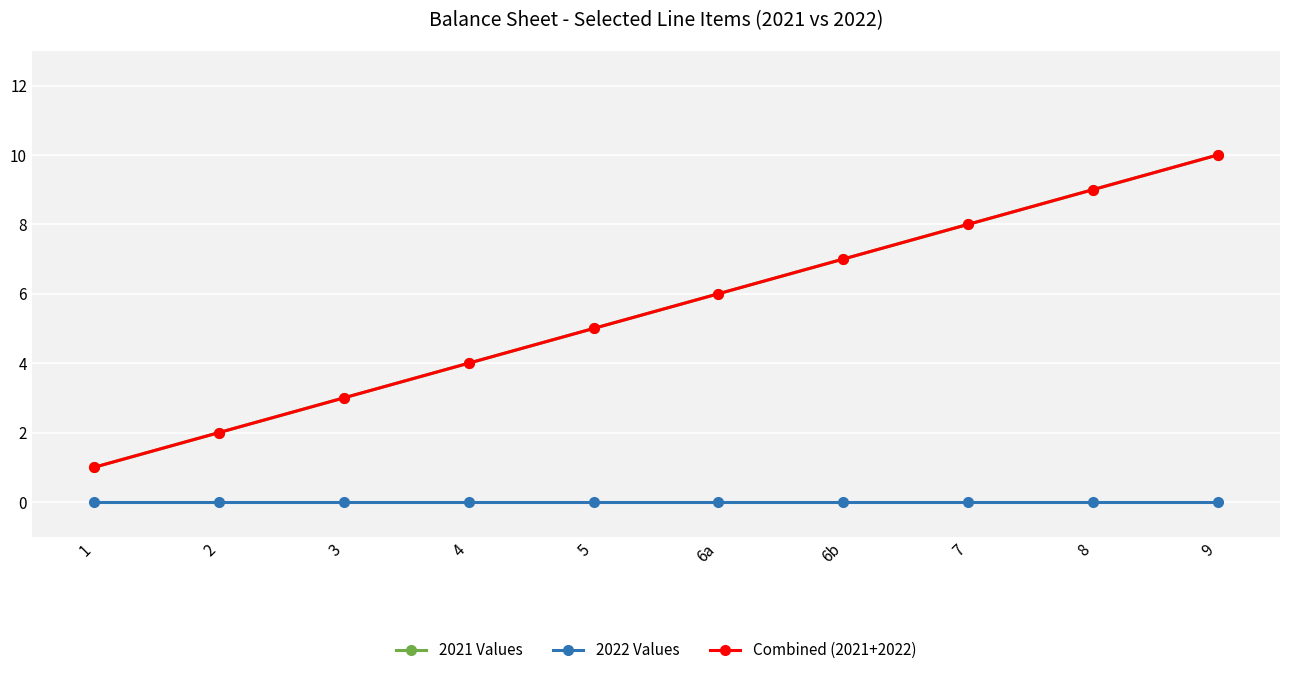

What is the label of the 7th point from the left?

6b